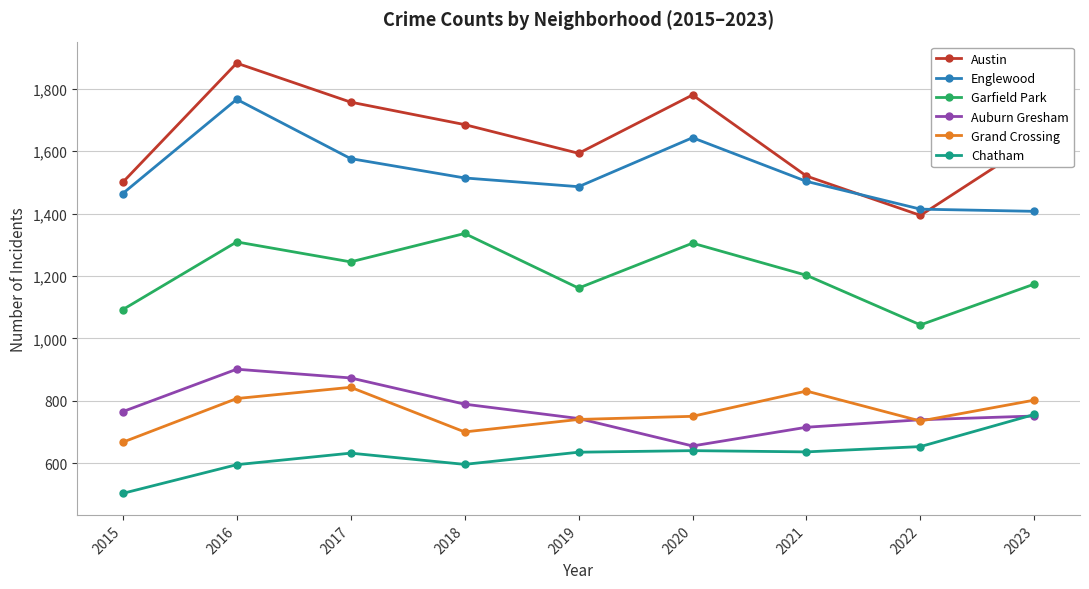

Where is Garfield Park nearest to the value 1189?

2021